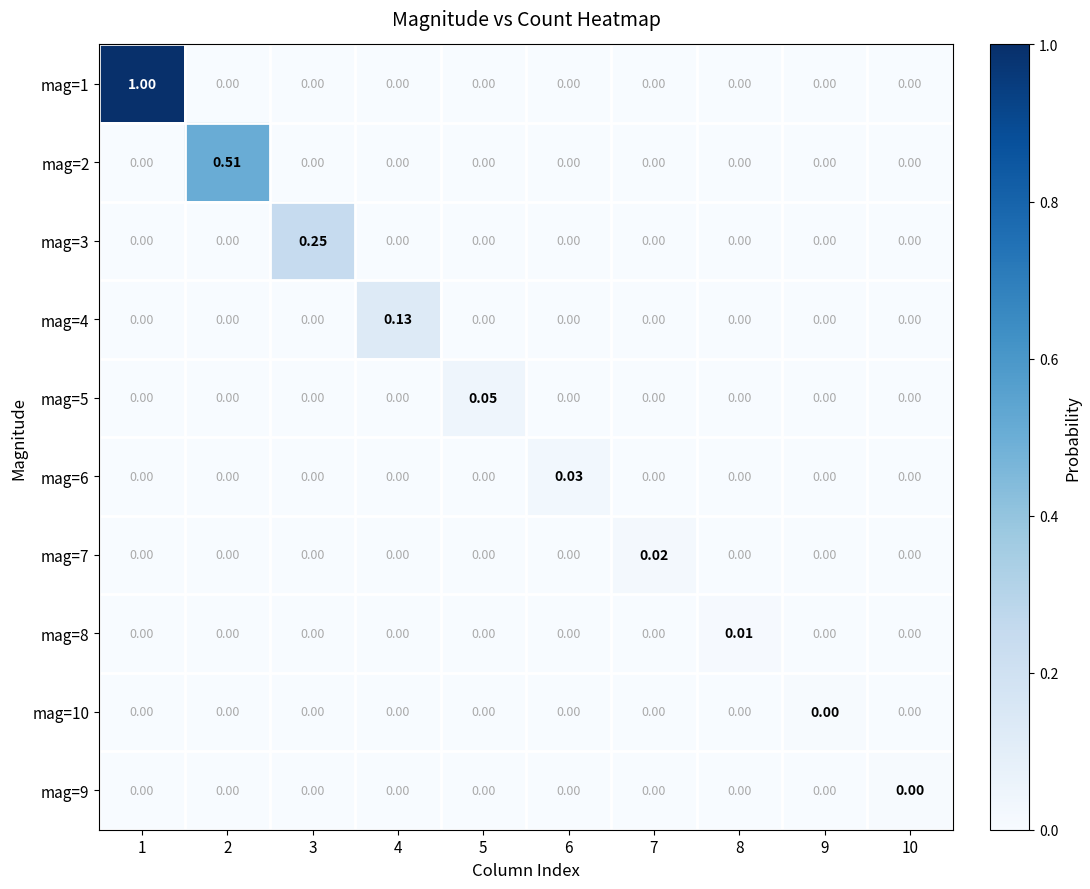

Is the value of mag=5 at 5 greater than the value of mag=8 at 4?

Yes